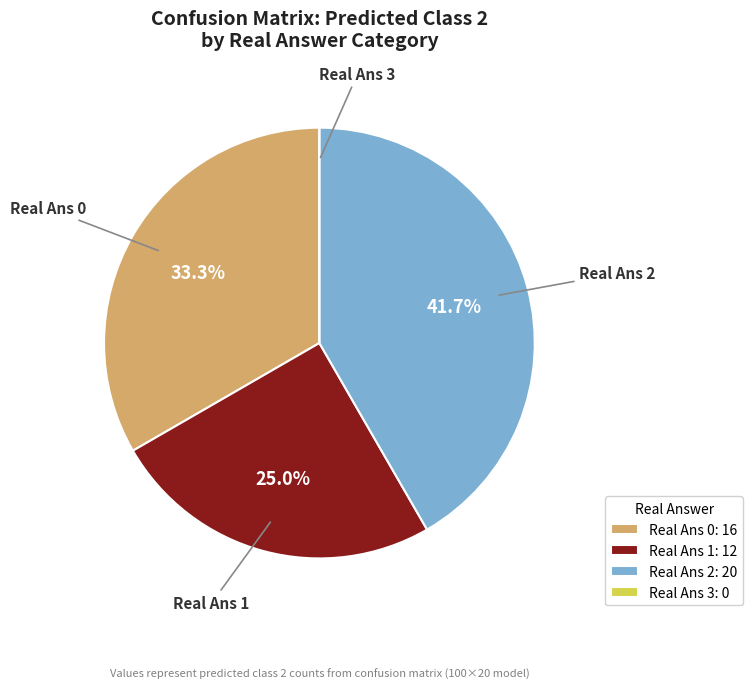

Combined, do Real Ans 2 and Real Ans 1 account for over 50%?

Yes